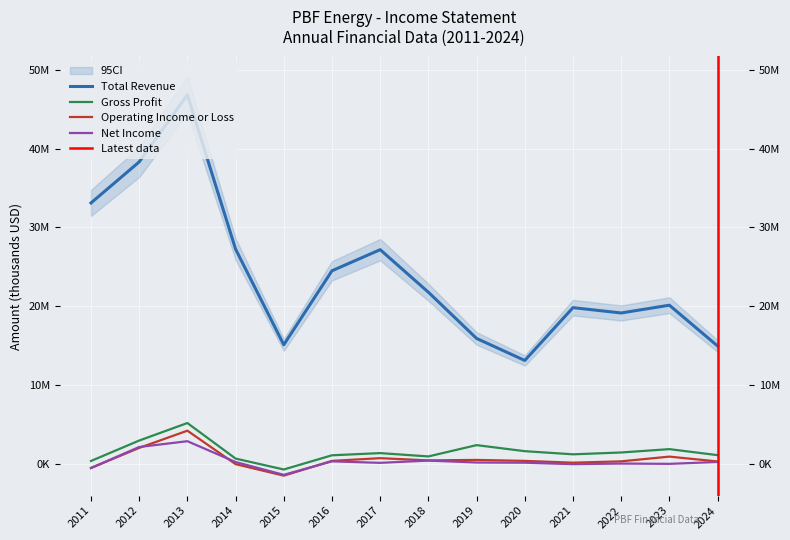

Which series has the largest total across all categories?

Total Revenue